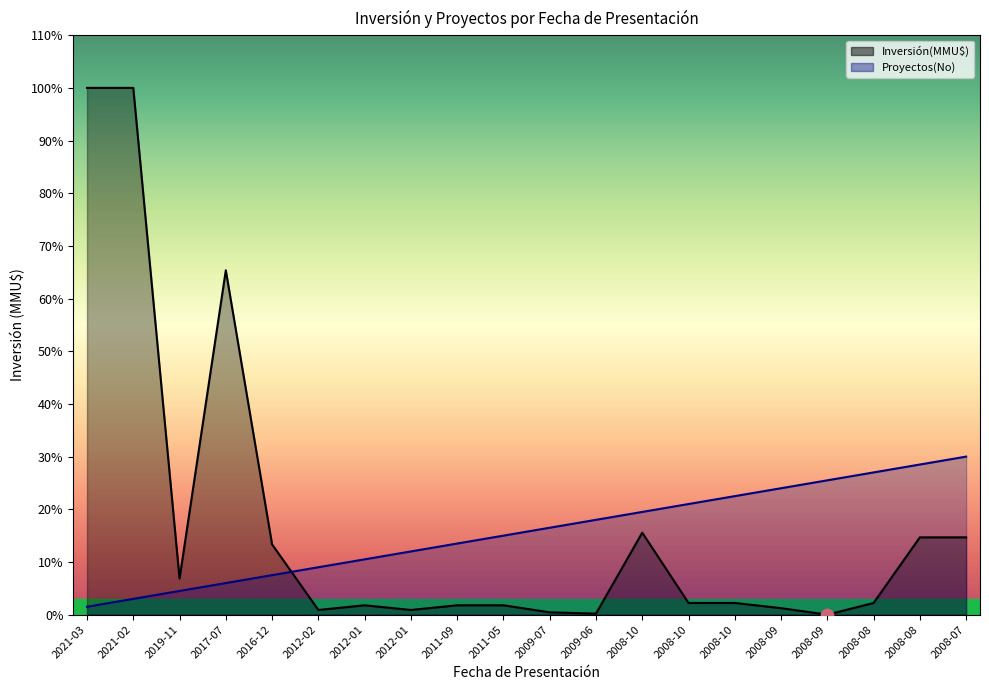

What are all the series names shown in the legend?

Inversión(MMU$), Proyectos(No)